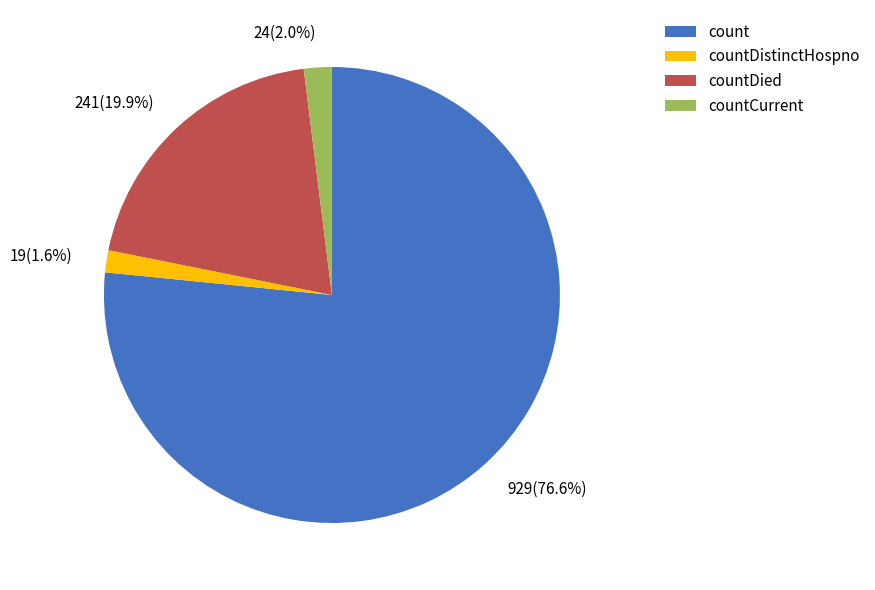

Do countDied and countCurrent together represent more than half of the pie?

No